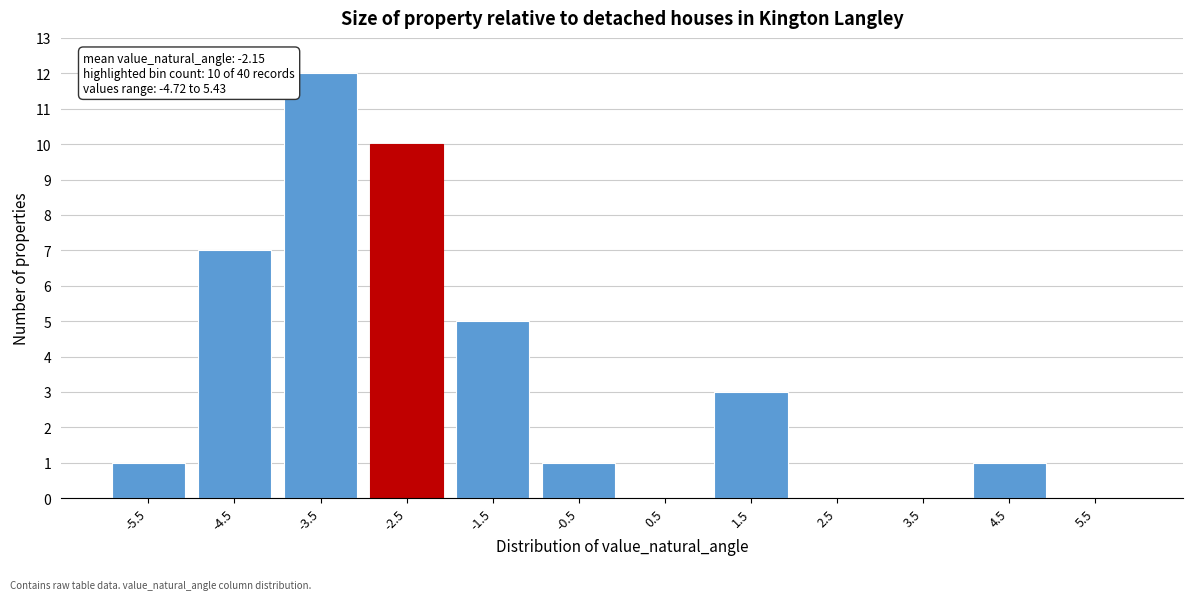

Reading right to left, list all the values displayed in this chart.

5.5=0	4.5=1	3.5=0	2.5=0	1.5=3	0.5=0	-0.5=1	-1.5=5	-2.5=10	-3.5=12	-4.5=7	-5.5=1